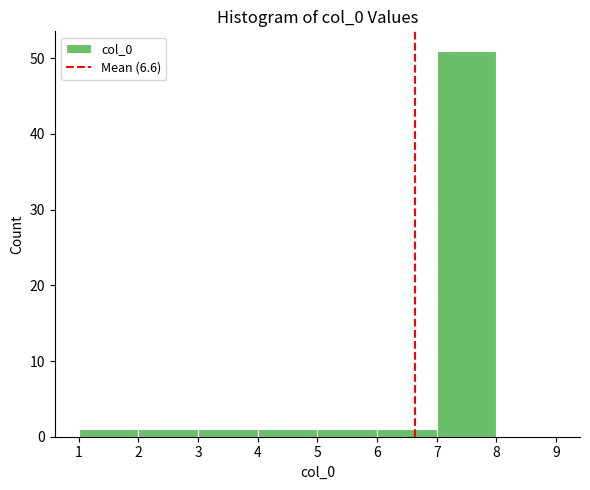

Over which range of the x-axis is the bar tallest?

7 to 8